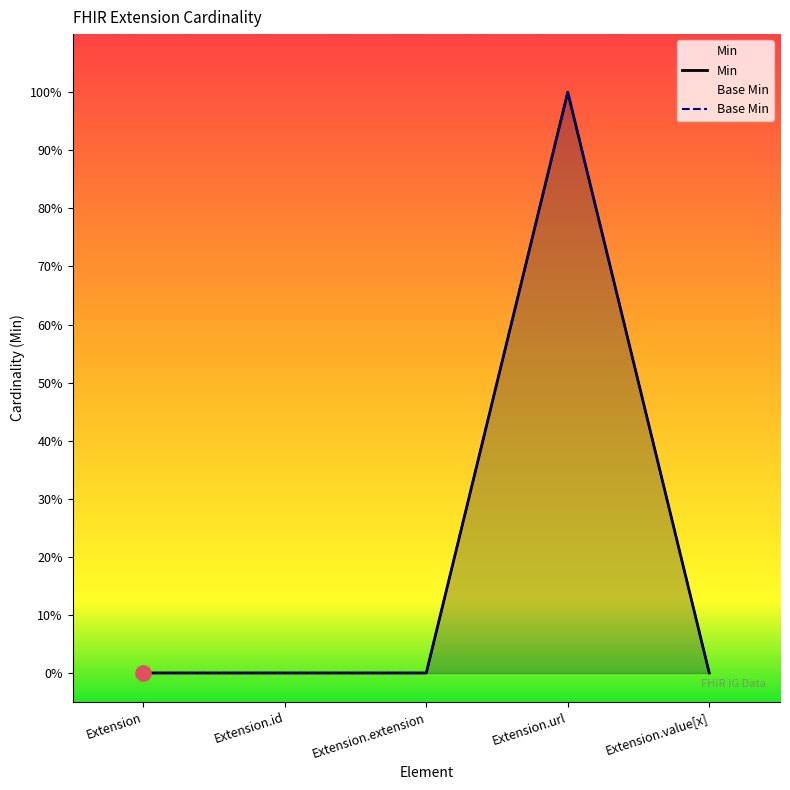

Which series contains the lowest Y value?

Min